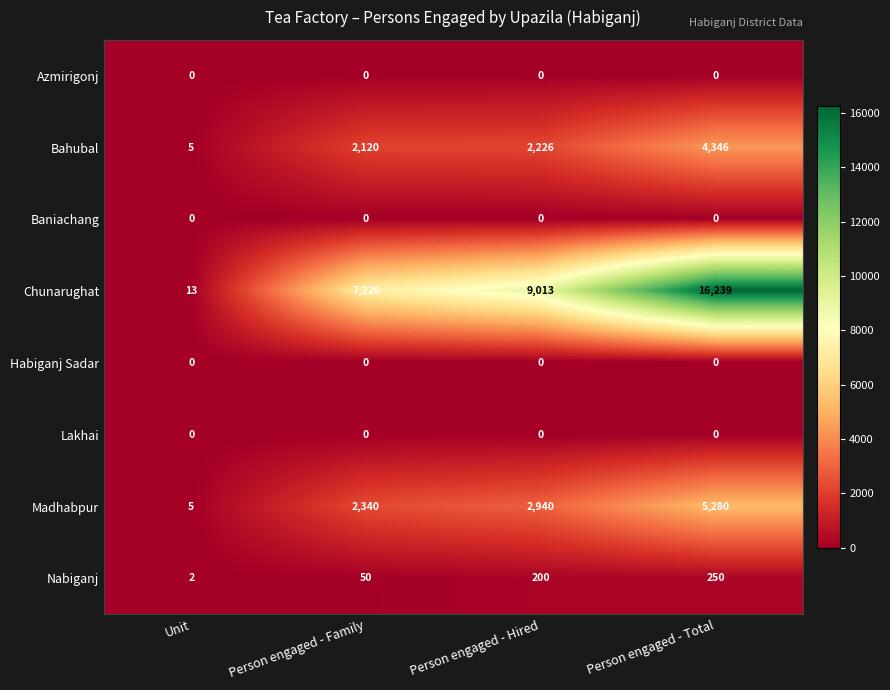

Between Unit and Person engaged - Hired, which series saw the biggest shift?

Chunarughat